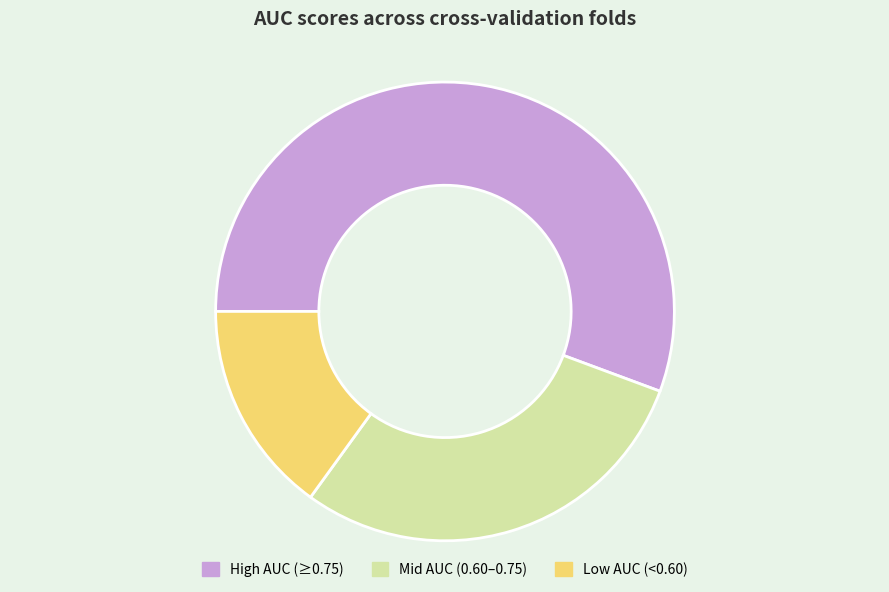

Approximately how many times larger is the value at High AUC (≥0.75) compared to Low AUC (<0.60)?

3.7